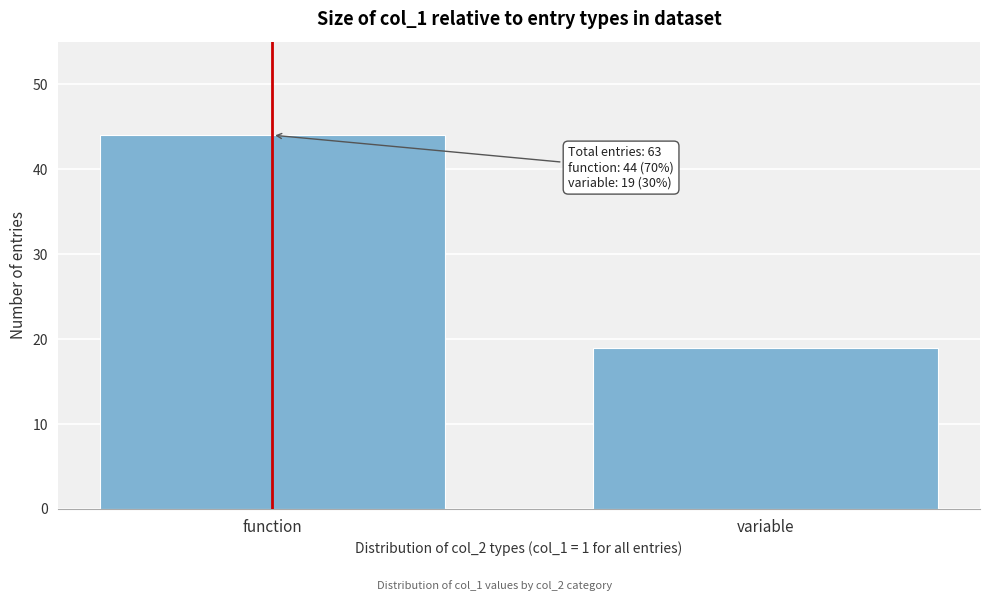

Reading left to right, list all the values displayed in this chart.

function=44	variable=19